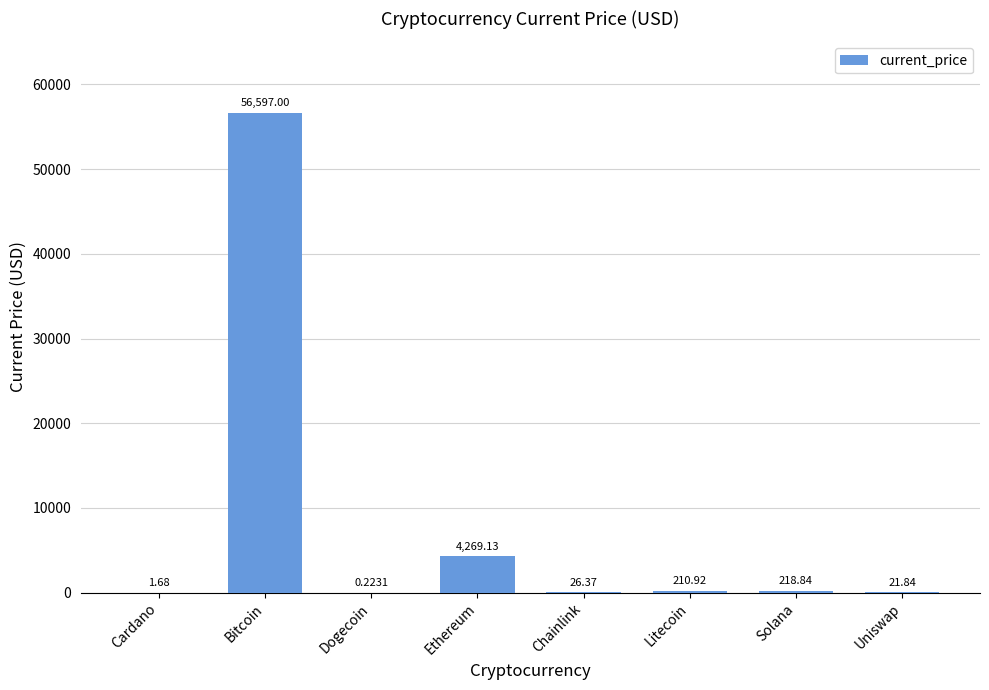

At which label is the value closest to 28298?

Ethereum